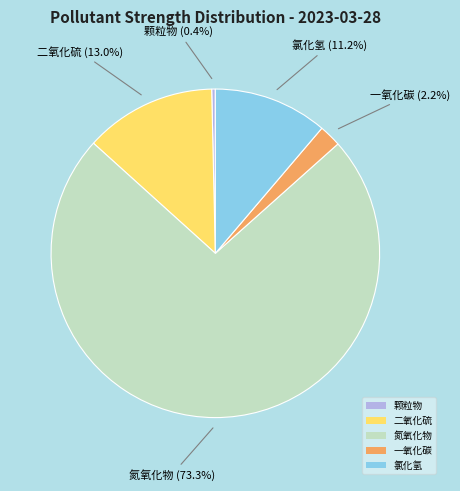

What portion of the pie excludes 一氧化碳?

97.8%